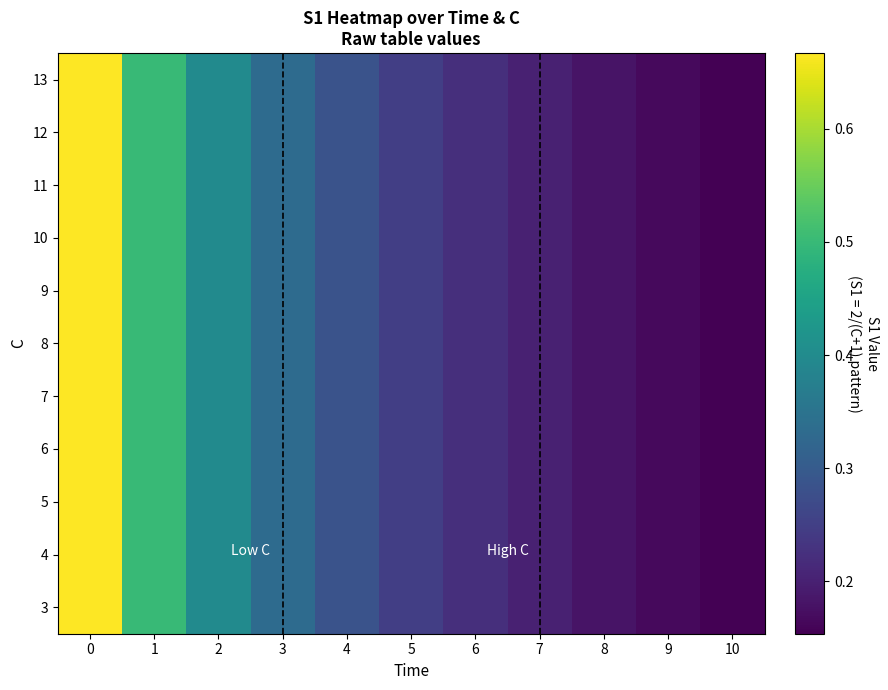

Reading right to left, transcribe all the data shown in this chart.

3: 10=0.2	9=0.2	8=0.2	7=0.2	6=0.2	5=0.2	4=0.3	3=0.3	2=0.4	1=0.5	0=0.7
4: 10=0.2	9=0.2	8=0.2	7=0.2	6=0.2	5=0.2	4=0.3	3=0.3	2=0.4	1=0.5	0=0.7
5: 10=0.2	9=0.2	8=0.2	7=0.2	6=0.2	5=0.2	4=0.3	3=0.3	2=0.4	1=0.5	0=0.7
6: 10=0.2	9=0.2	8=0.2	7=0.2	6=0.2	5=0.2	4=0.3	3=0.3	2=0.4	1=0.5	0=0.7
7: 10=0.2	9=0.2	8=0.2	7=0.2	6=0.2	5=0.2	4=0.3	3=0.3	2=0.4	1=0.5	0=0.7
8: 10=0.2	9=0.2	8=0.2	7=0.2	6=0.2	5=0.2	4=0.3	3=0.3	2=0.4	1=0.5	0=0.7
9: 10=0.2	9=0.2	8=0.2	7=0.2	6=0.2	5=0.2	4=0.3	3=0.3	2=0.4	1=0.5	0=0.7
10: 10=0.2	9=0.2	8=0.2	7=0.2	6=0.2	5=0.2	4=0.3	3=0.3	2=0.4	1=0.5	0=0.7
11: 10=0.2	9=0.2	8=0.2	7=0.2	6=0.2	5=0.2	4=0.3	3=0.3	2=0.4	1=0.5	0=0.7
12: 10=0.2	9=0.2	8=0.2	7=0.2	6=0.2	5=0.2	4=0.3	3=0.3	2=0.4	1=0.5	0=0.7
13: 10=0.2	9=0.2	8=0.2	7=0.2	6=0.2	5=0.2	4=0.3	3=0.3	2=0.4	1=0.5	0=0.7